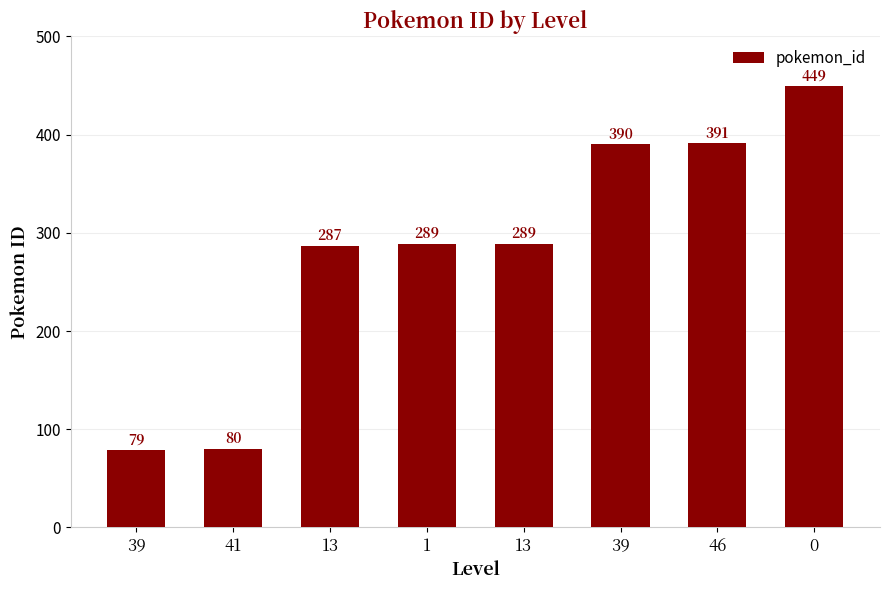

Reading left to right, extract all data points from this chart.

39=79	41=80	13=287	1=289	13=289	39=390	46=391	0=449